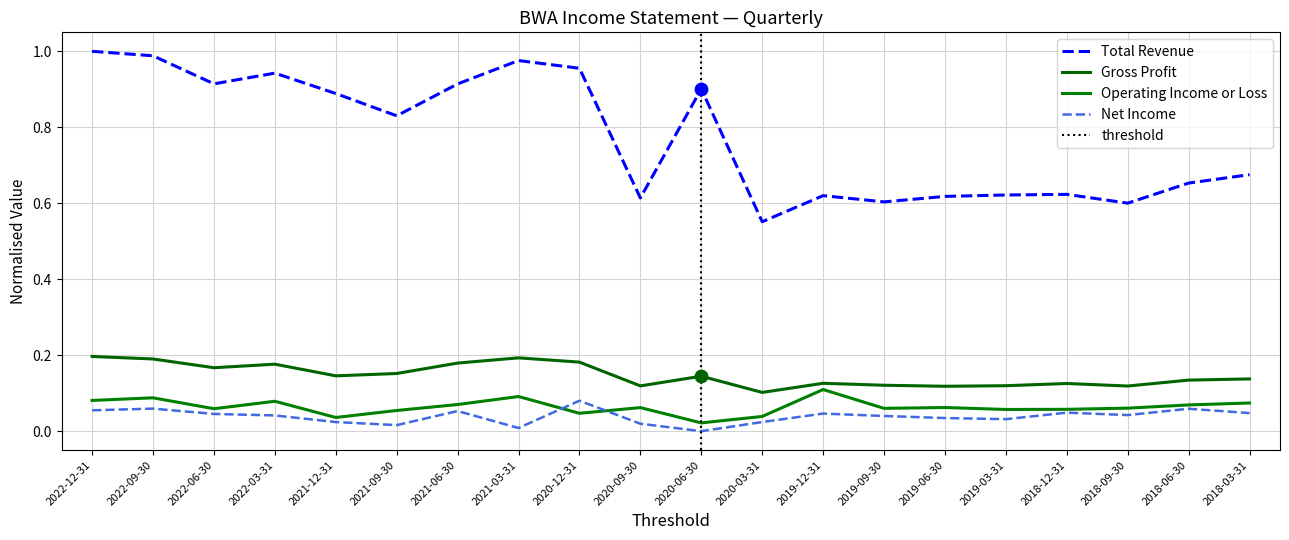

Is the value of Gross Profit at 2021-12-31 greater than the value of Net Income at 2018-06-30?

Yes